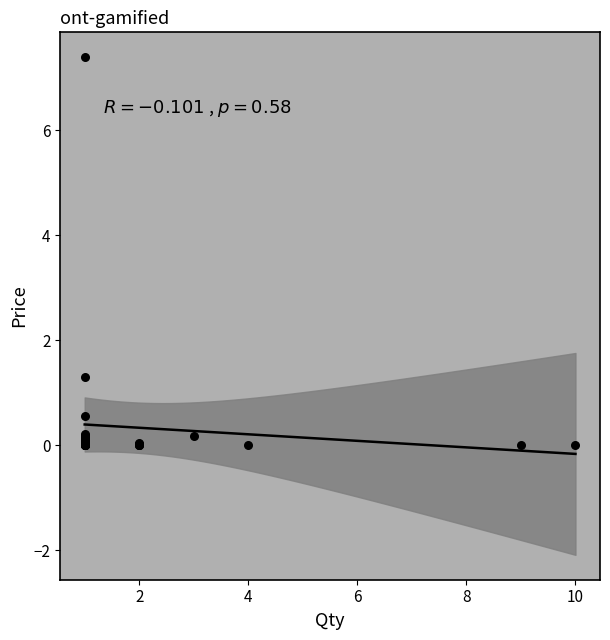

What Y value in the scatter plot is closest to 3?

1.3